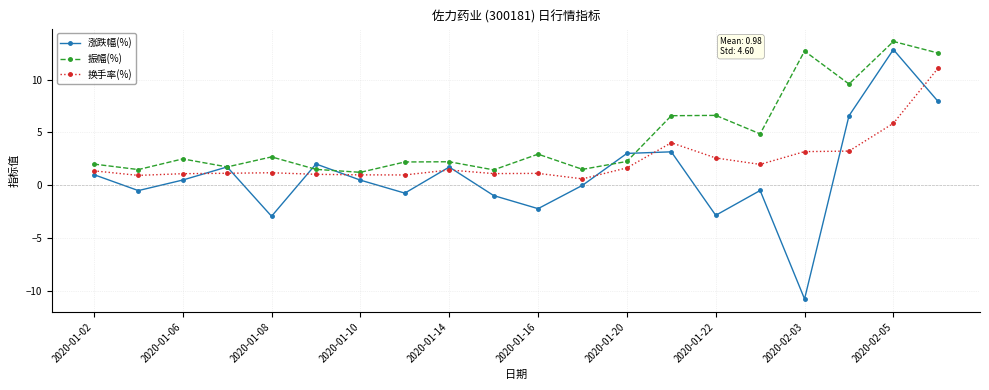

In 涨跌幅(%), how many points are higher than both neighbors (excluding endpoints)?

6